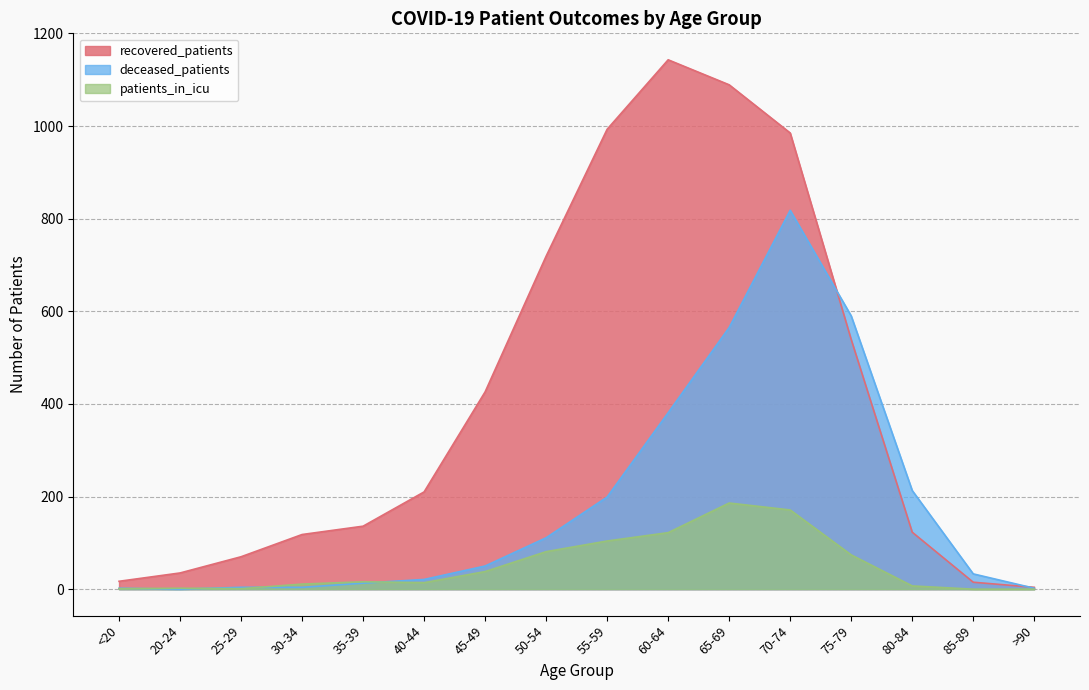

True or false: patients_in_icu has a value of 2 at 25-29.

False